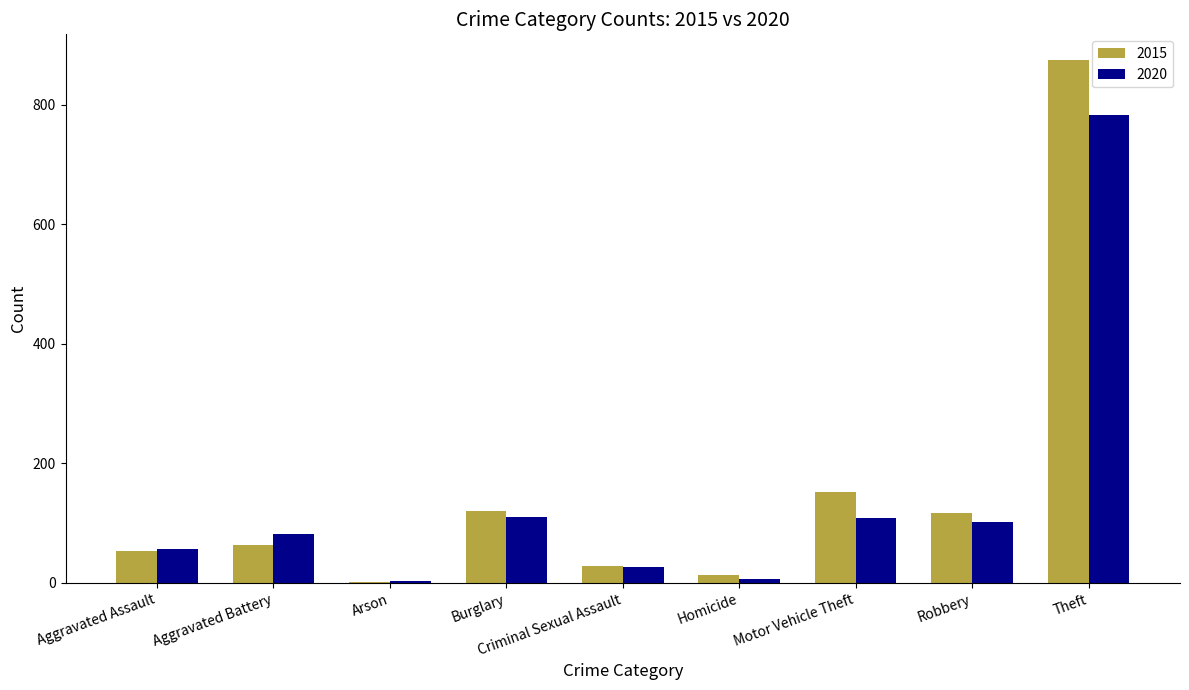

What are all the series names shown in the legend?

2015, 2020